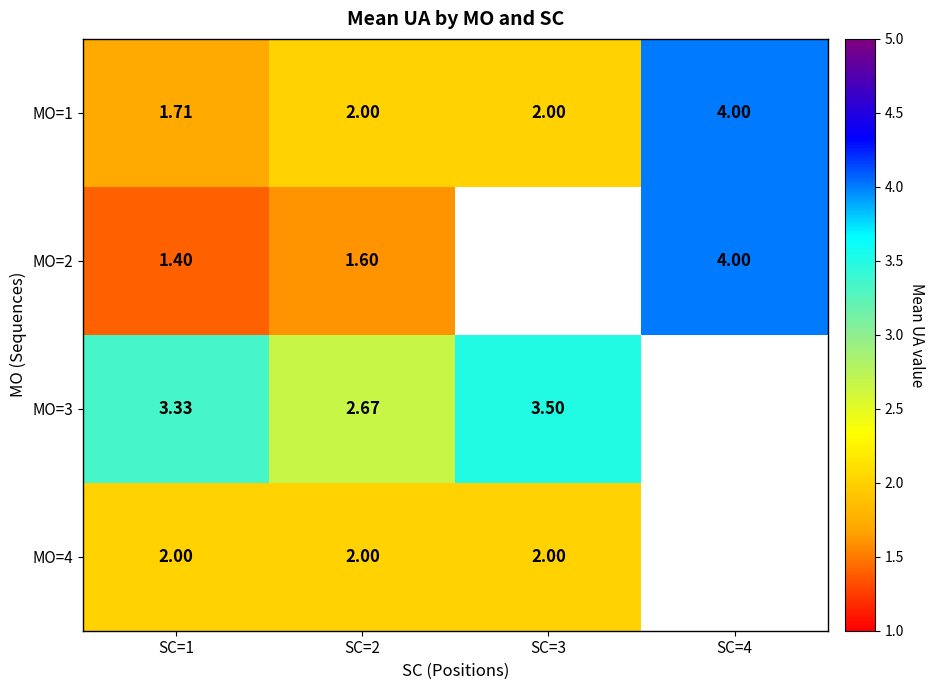

Is the value of MO=3 at SC=3 greater than the value of MO=4 at SC=3?

Yes